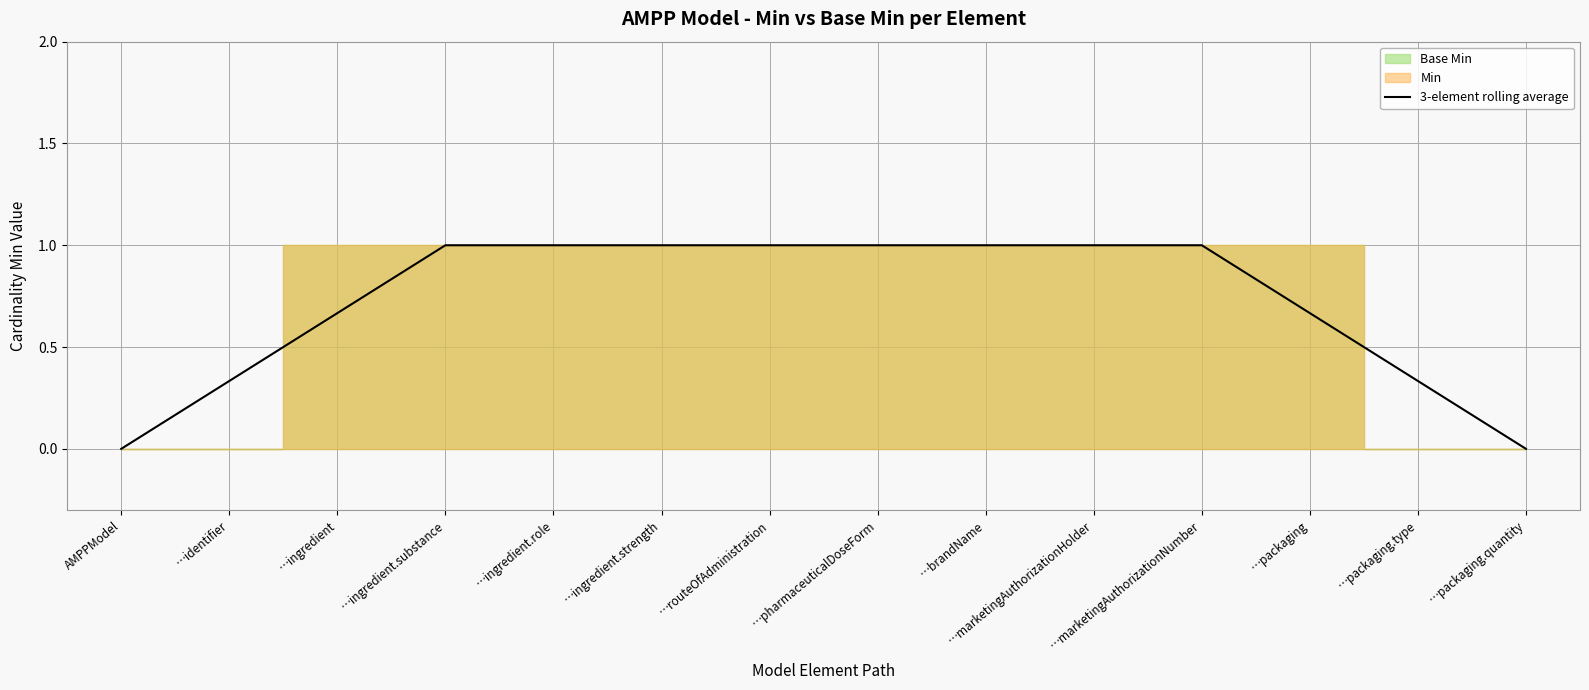

Where is the data nearest to the value 0?

AMPPModel